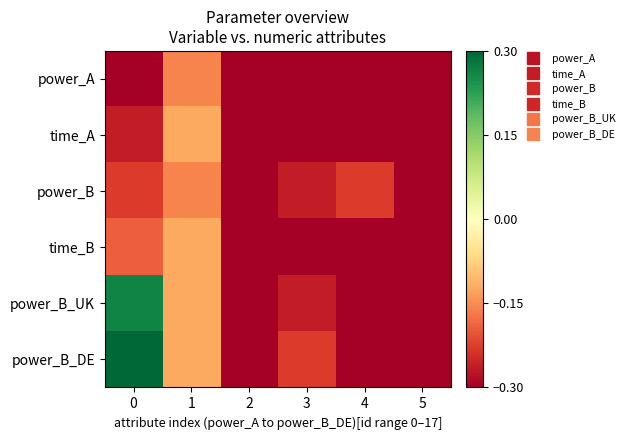

Which series changed the most between 1 and 5?

time_A